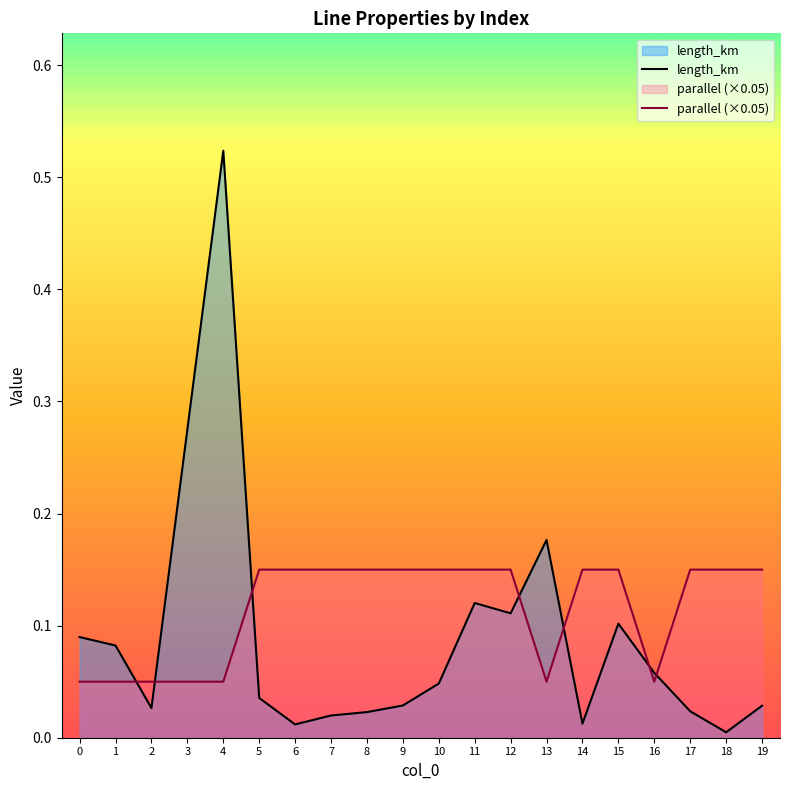

True or false: length_km has a value of 0.3 at 3.

True